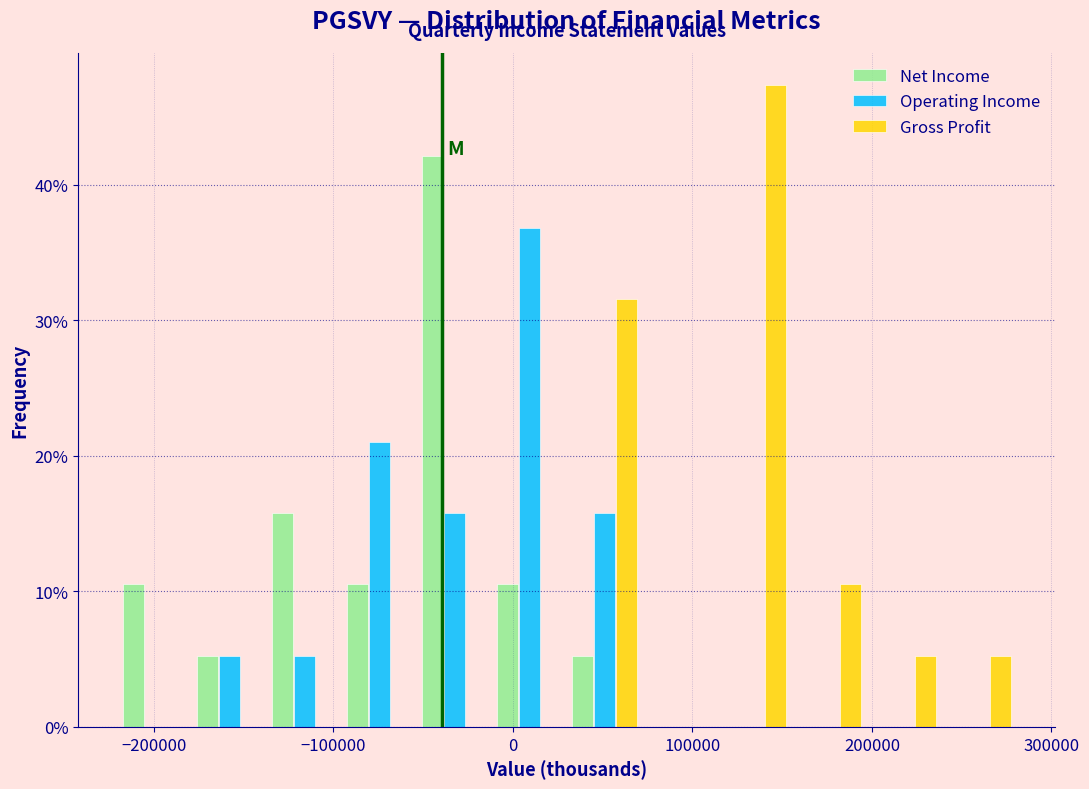

What is the height of the Gross Profit bar covering 240000 to 280000 on the x-axis? Neither the bar edges nor the heights are printed on the chart, so give them approximately, as read against the axes.

5